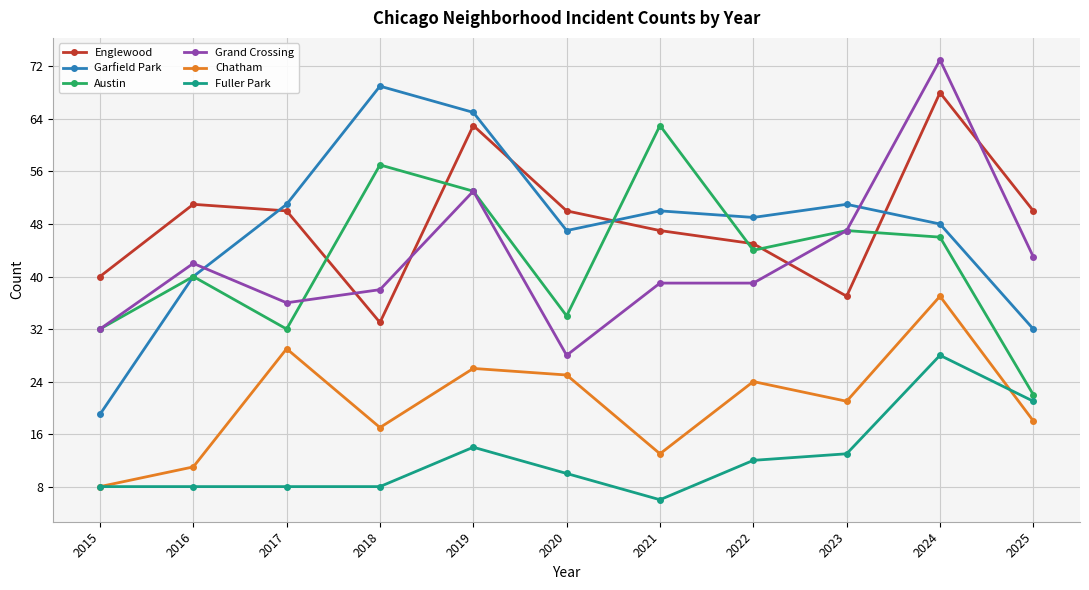

True or false: Chatham and Garfield Park cross at least once.

False